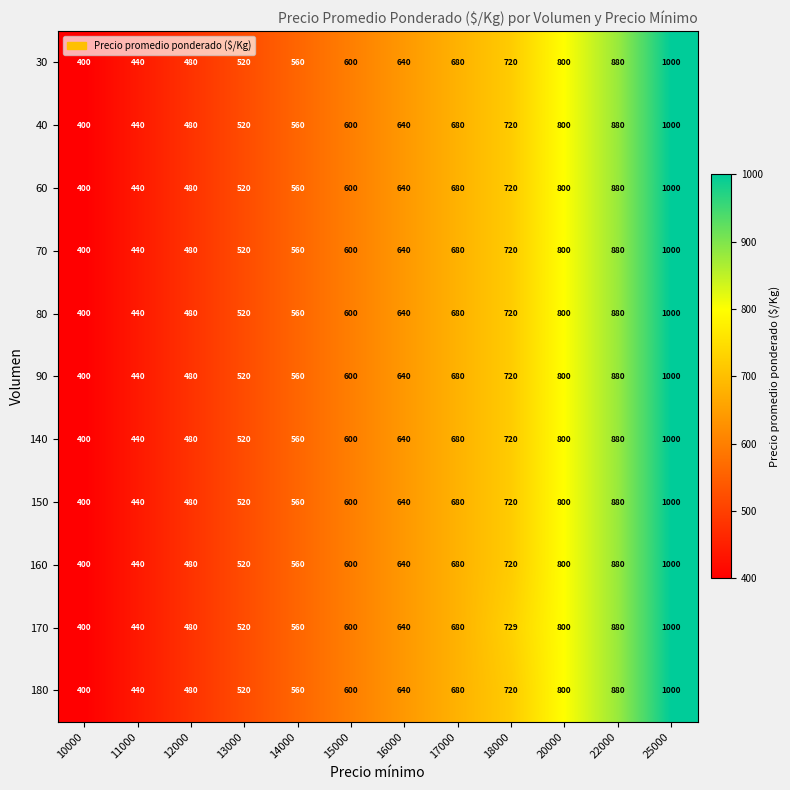

What is the sum of the 150 values at 22000 and 17000?

1560